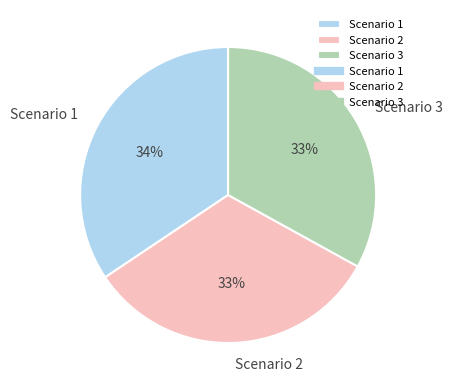

Which category has the biggest portion of the pie?

Scenario 1